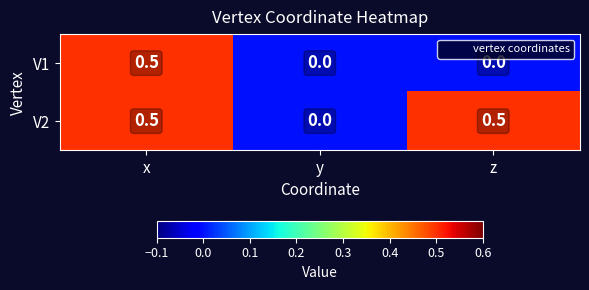

Between x and z, which series saw the biggest shift?

V1